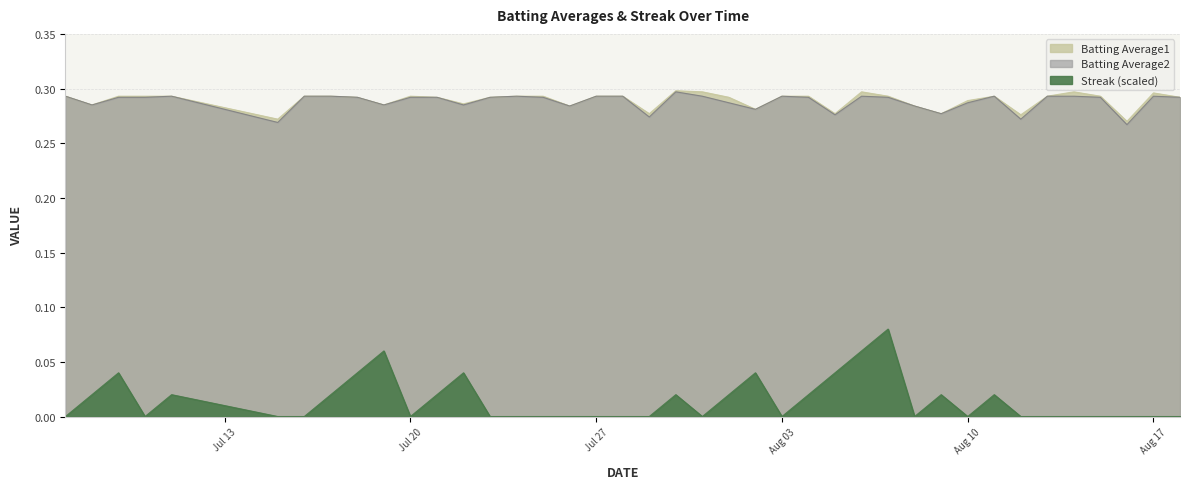

True or false: Streak has more than 1 interior local peaks.

True